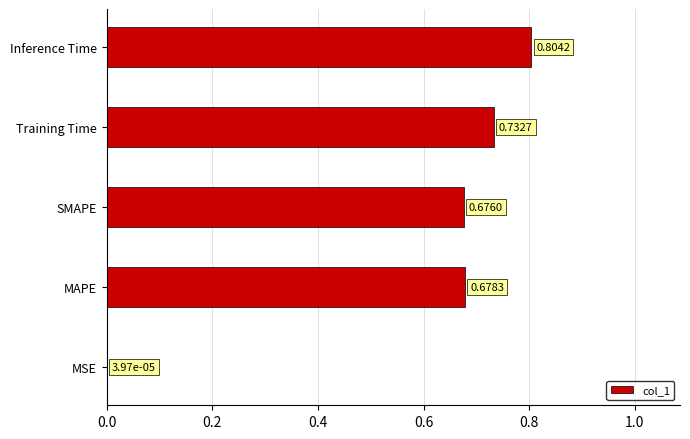

What is the sum of all values?

2.9